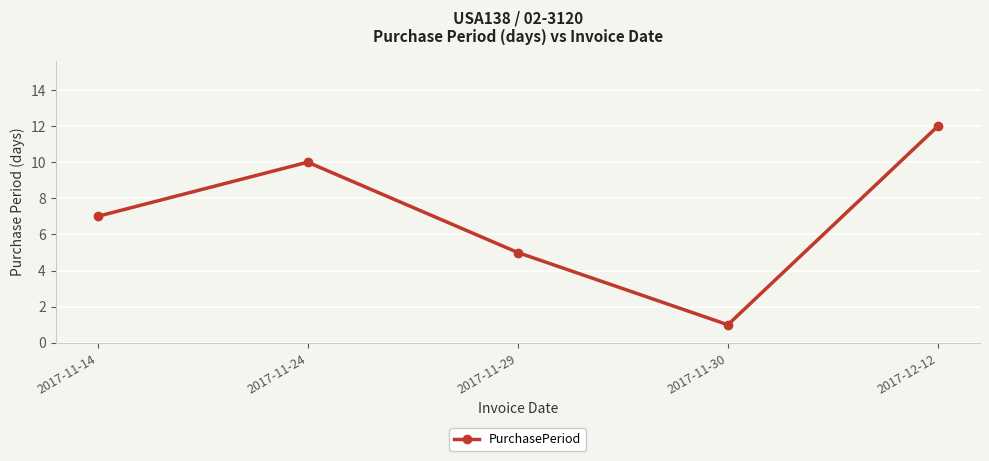

How many distinct data groups are displayed?

1